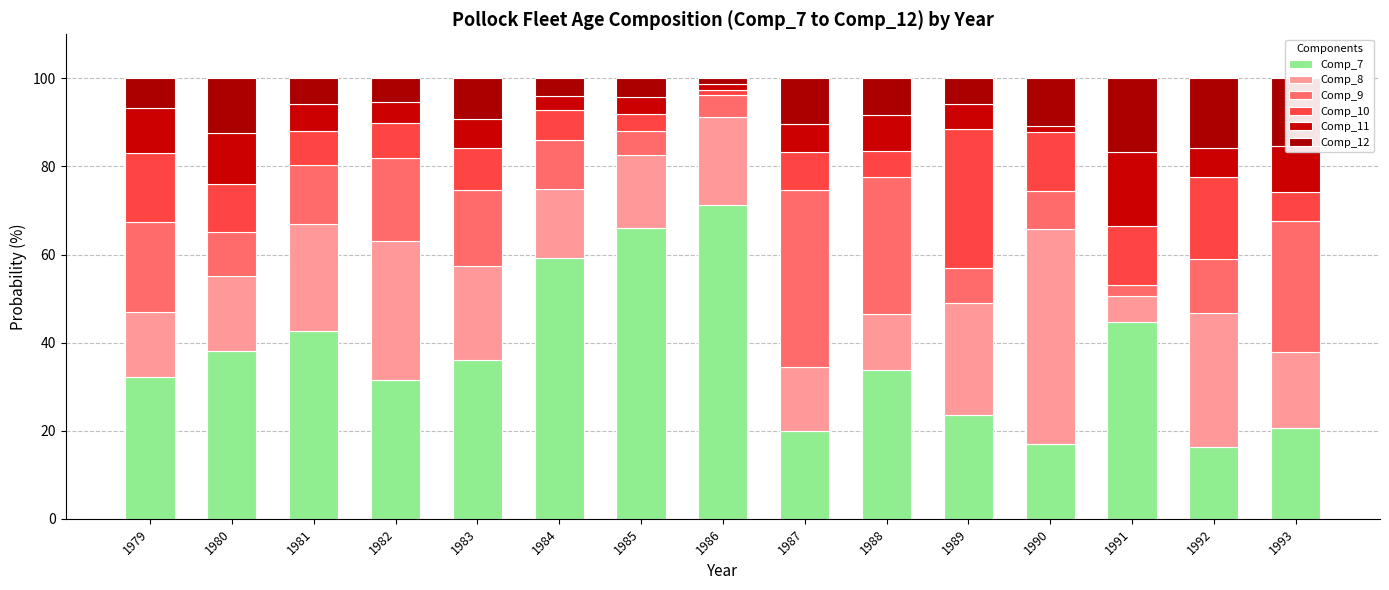

How many bars are there in total?

15